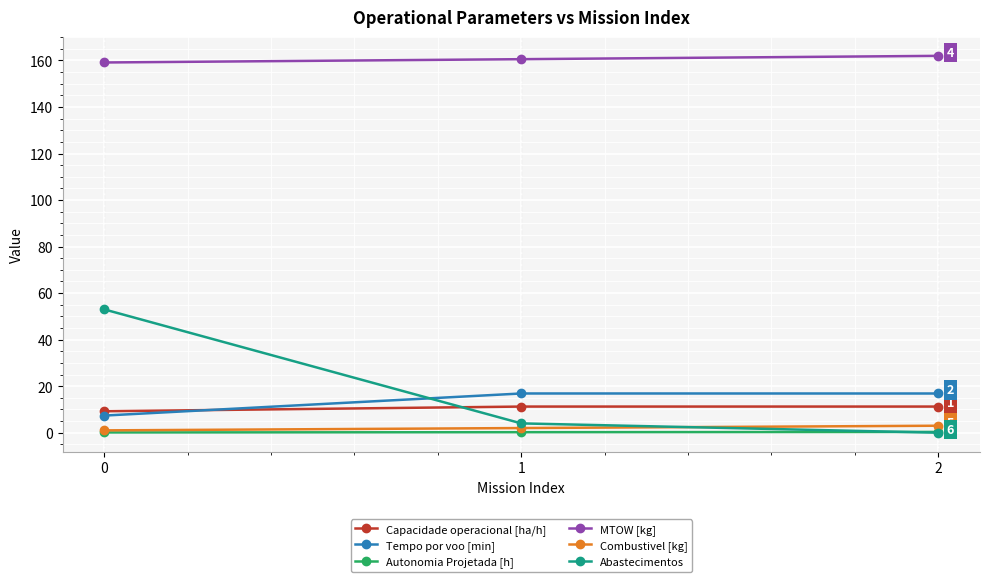

Which series has the largest total across all categories?

MTOW [kg]